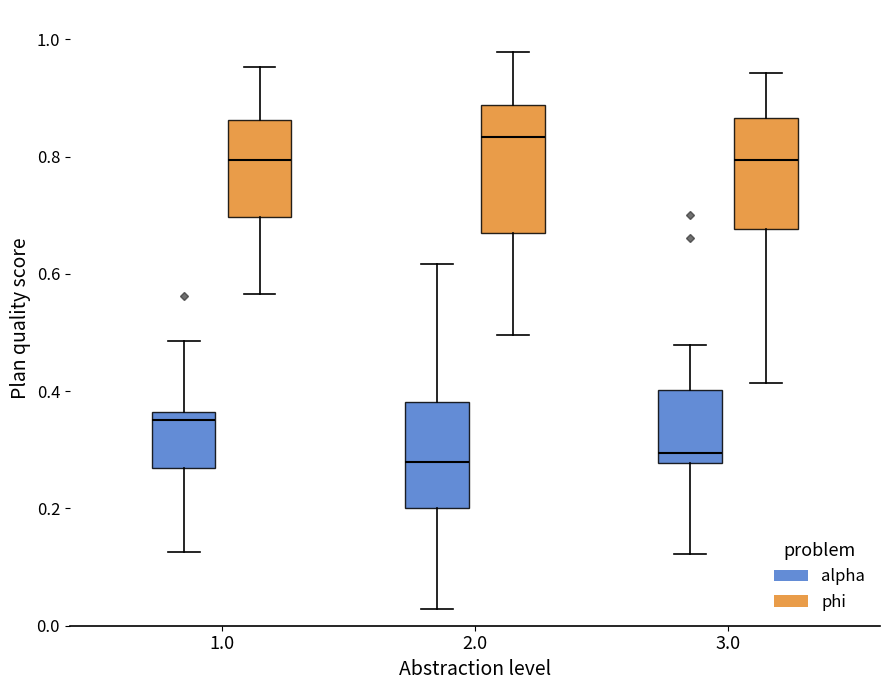

Which box is the tallest, from its lower edge to its upper edge?

2.0 (phi)